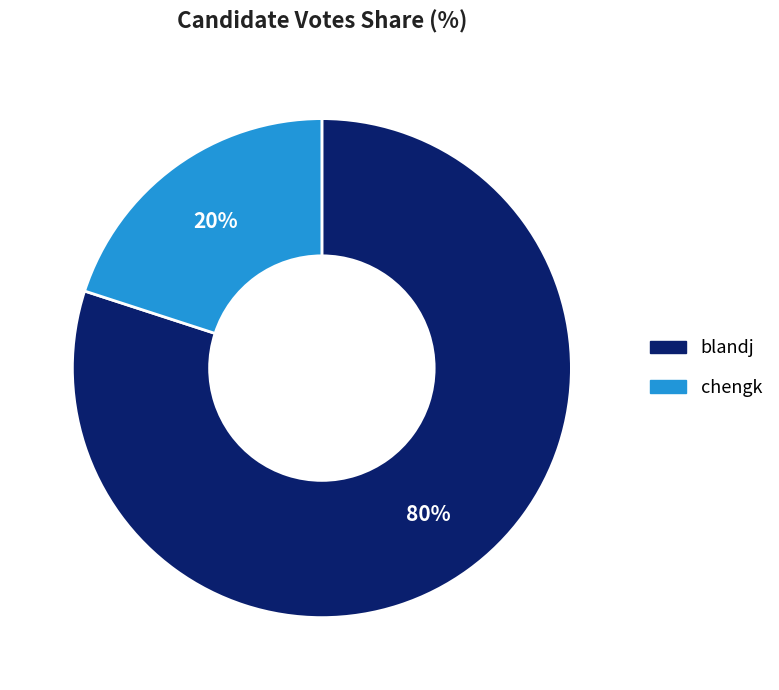

Count the number of slices in the pie.

2